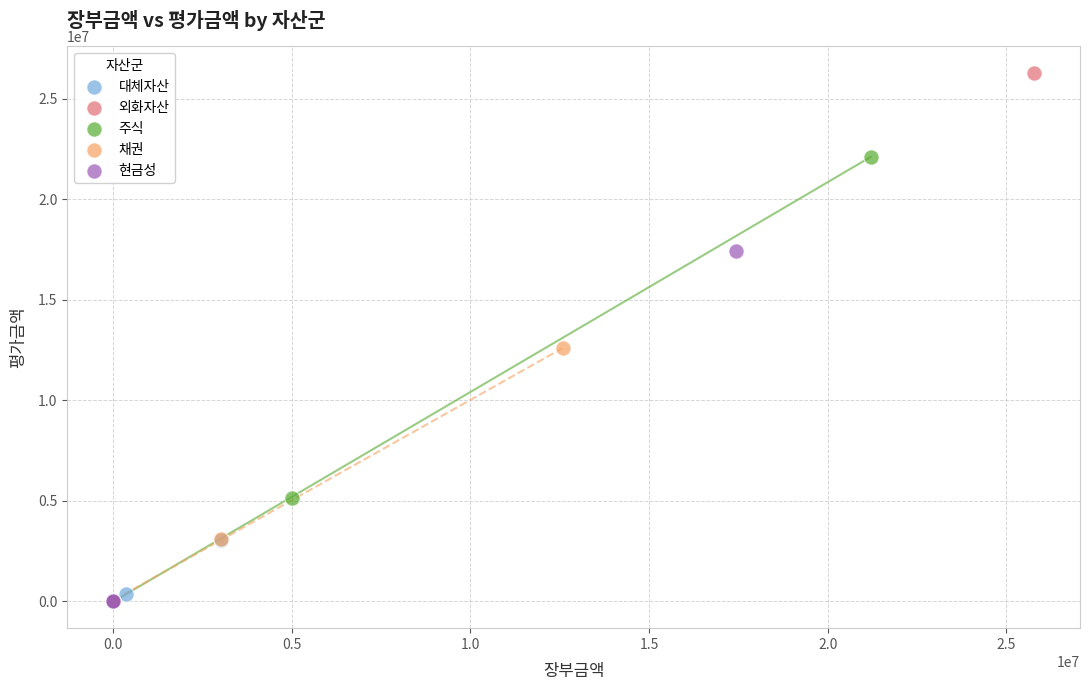

What are all the series names shown in the legend?

대체자산, 외화자산, 주식, 채권, 현금성